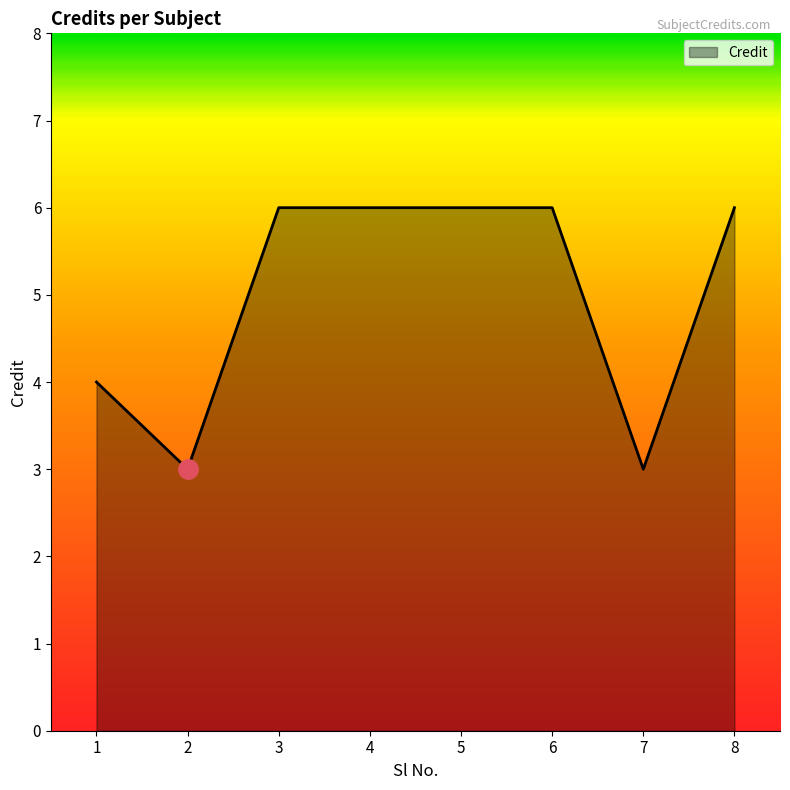

What is the ratio of the value at 7 to the value at 2?

1.0